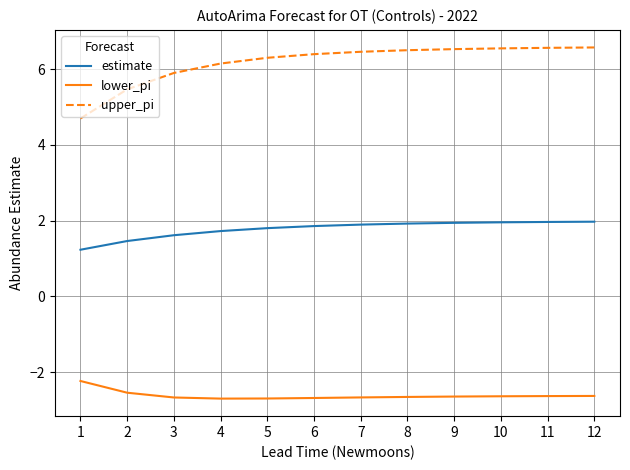

What are all the series names shown in the legend?

estimate, lower_pi, upper_pi